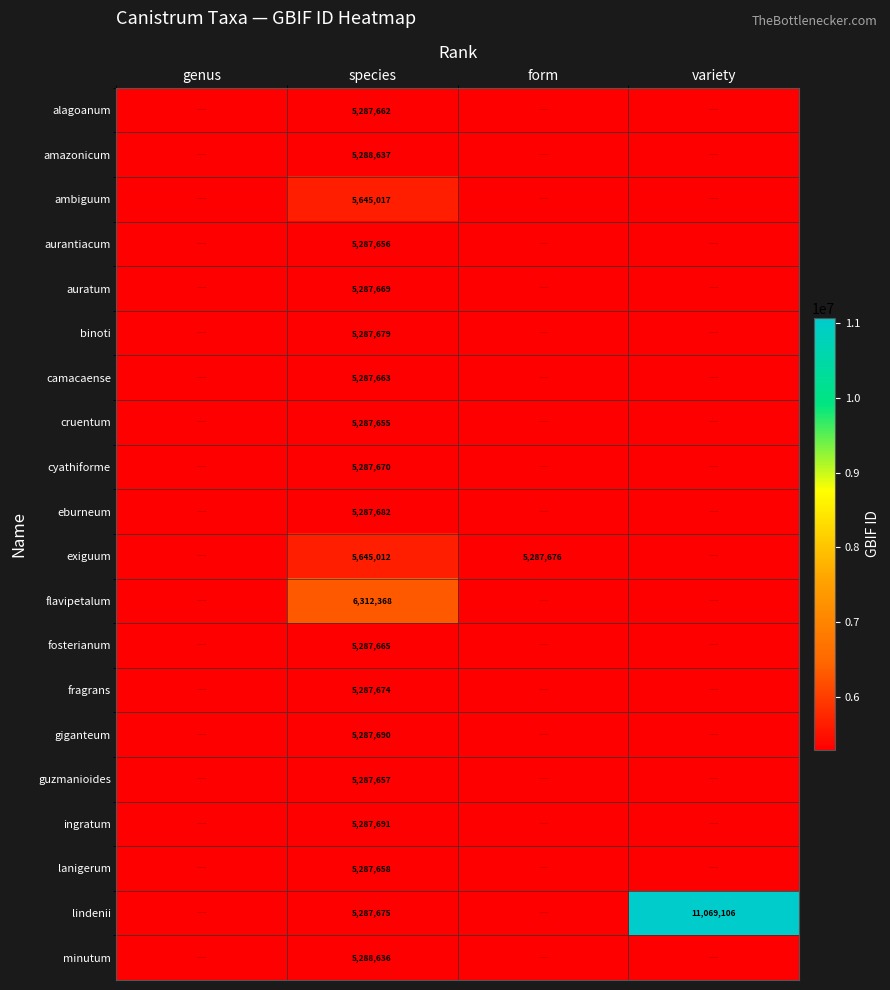

What is the spread (max minus min) of values at species?

1024713